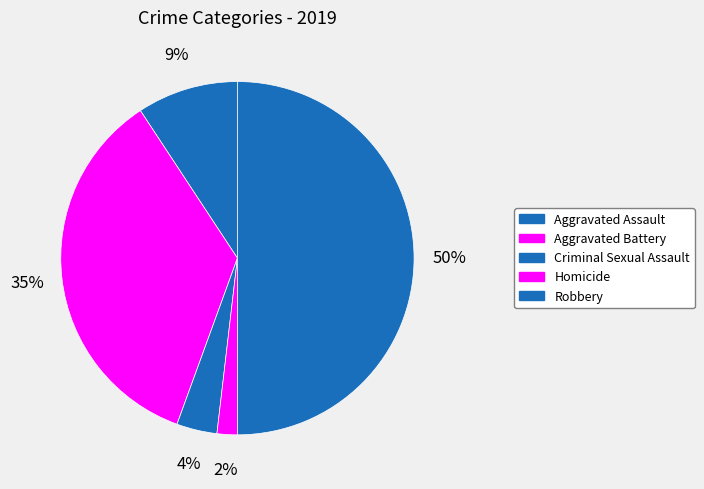

Which category has the biggest portion of the pie?

Robbery